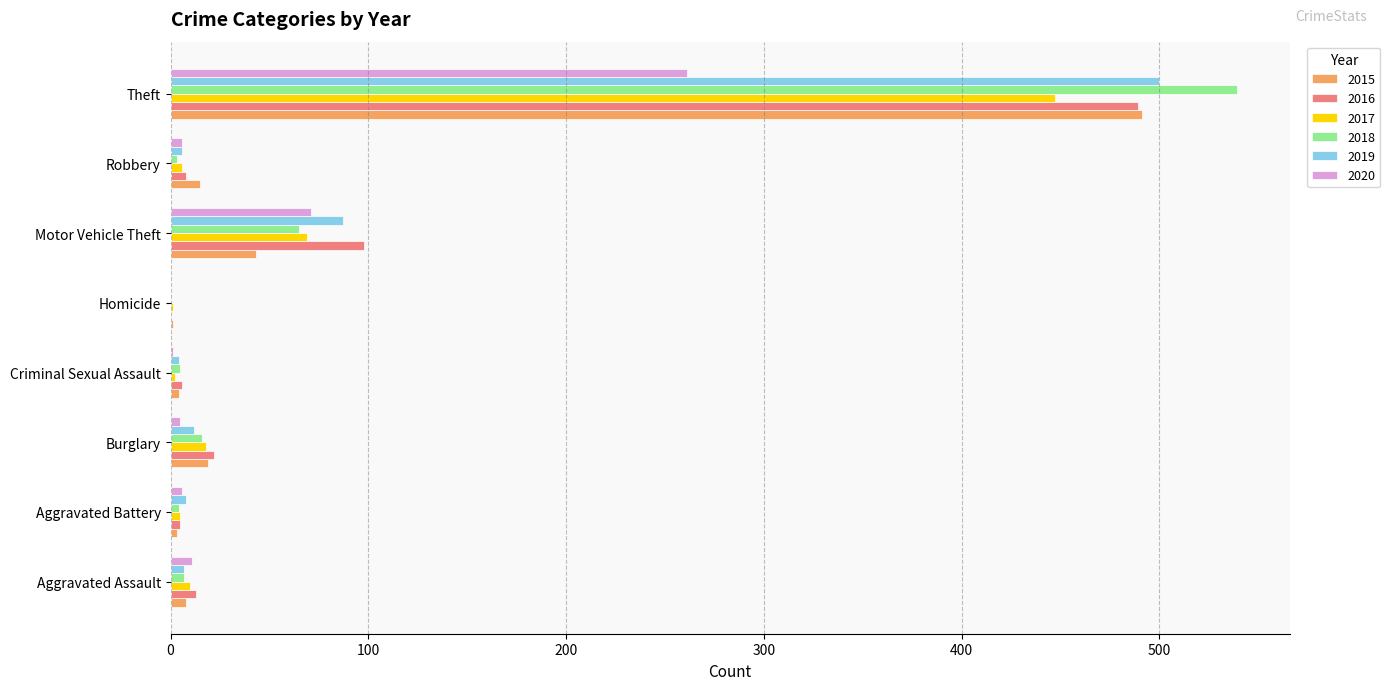

Count the number of categories in the chart.

8